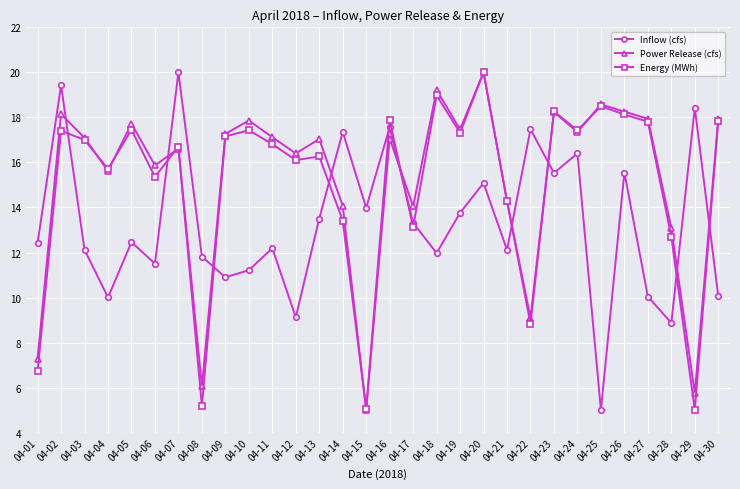

True or false: Power Release (cfs) and Inflow (cfs) cross at least once.

True